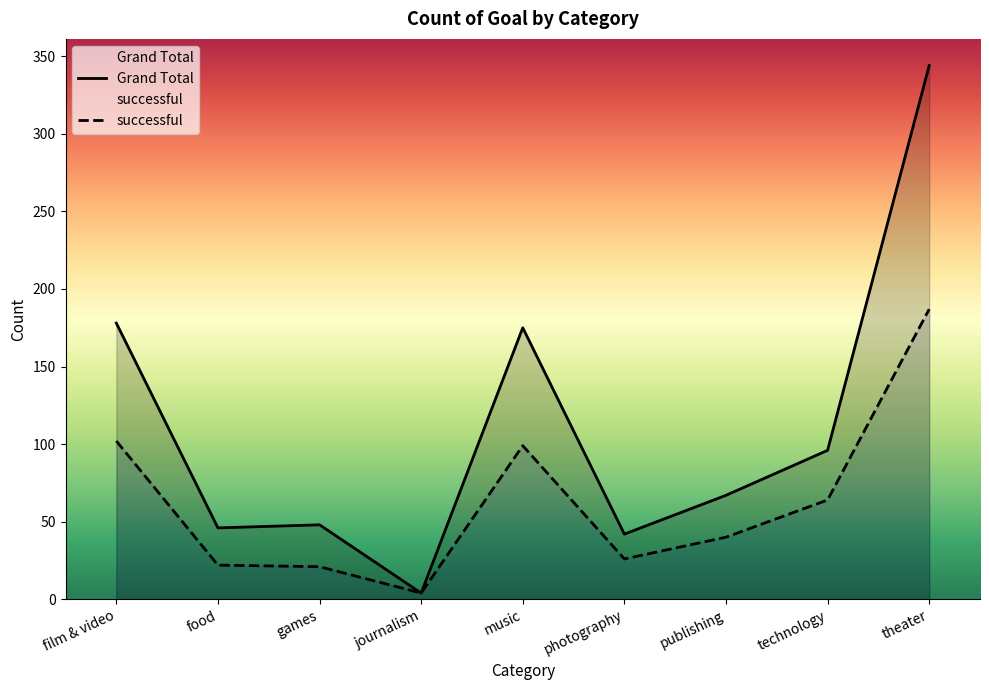

The value of successful at technology is 99. True or false?

False